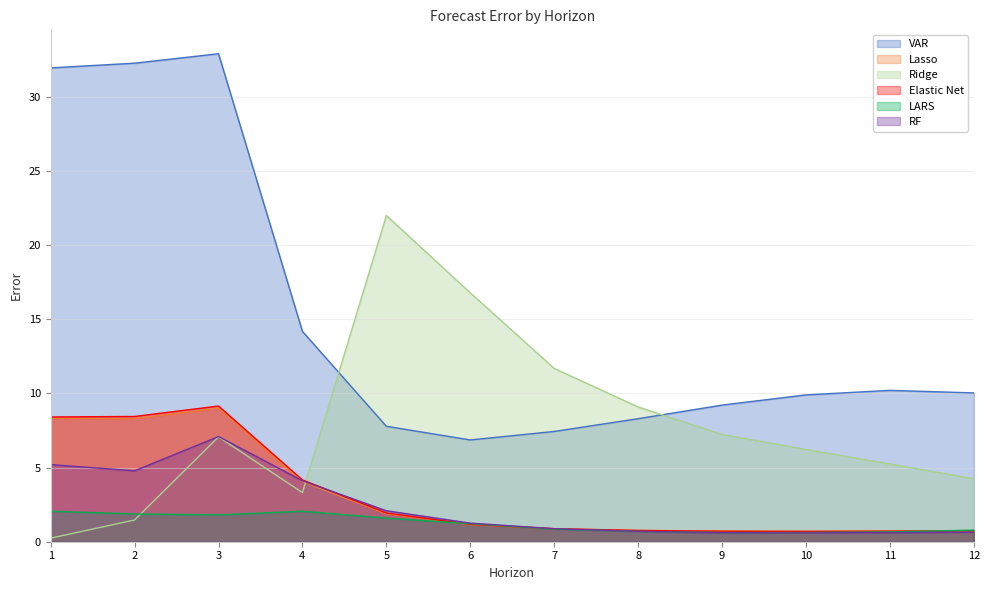

What is the maximum value for RF?

7.1